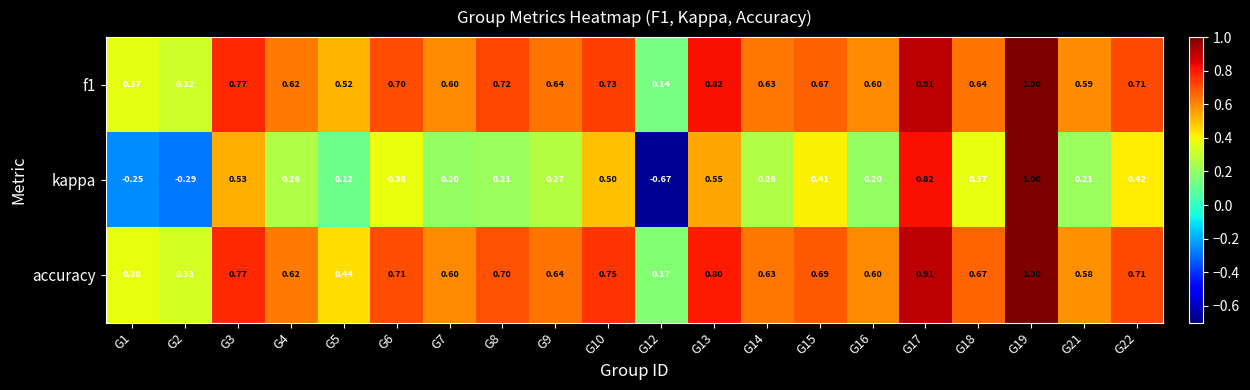

At which category is the sum across all series the highest?

G19